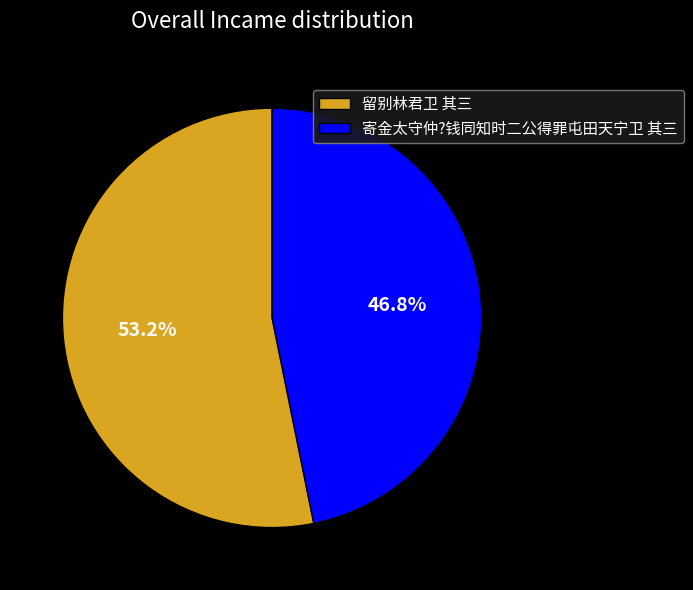

To the nearest percent, what is the difference between the 留别林君卫 其三 and 寄金太守仲?钱同知时二公得罪屯田天宁卫 其三 slice percentages?

6%